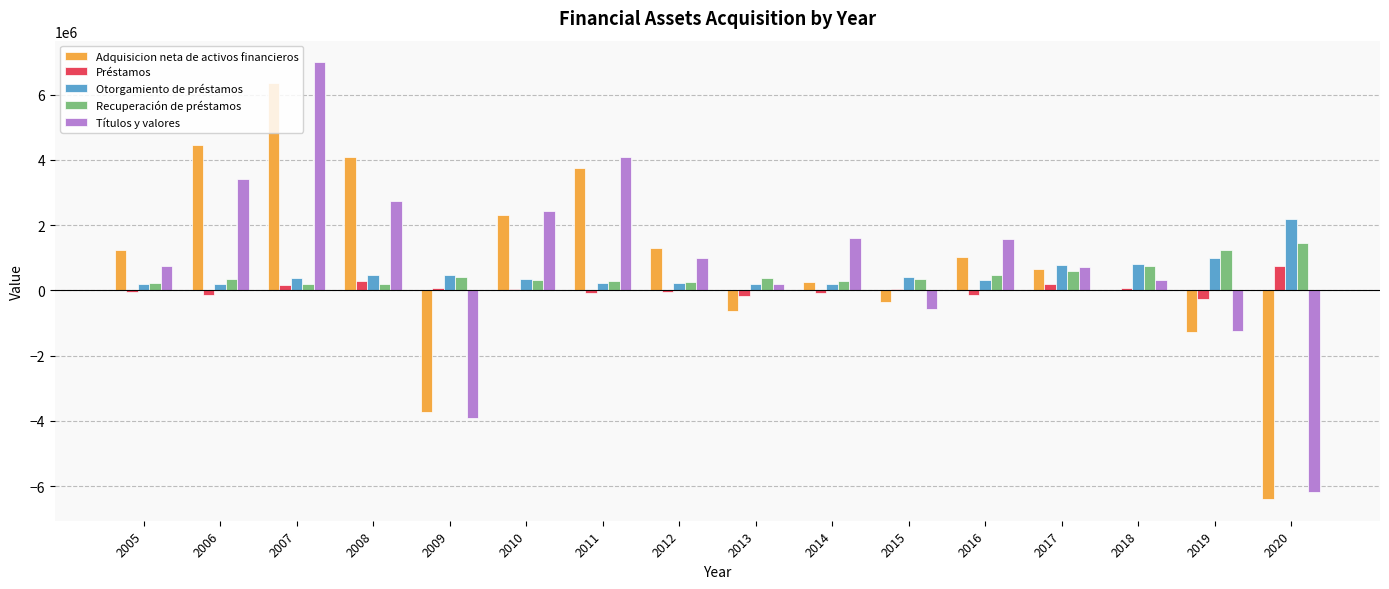

What is the maximum value shown in the chart?

6982497